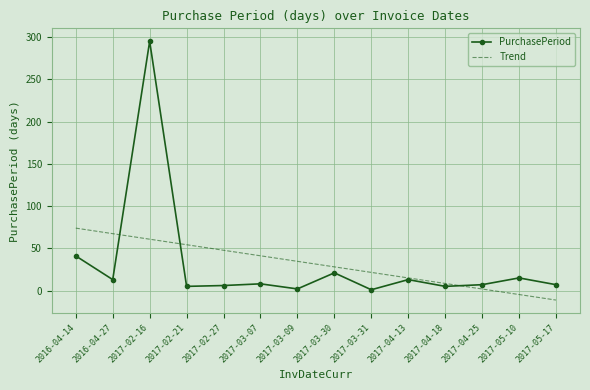

What position from the right is 2016-04-27?

13